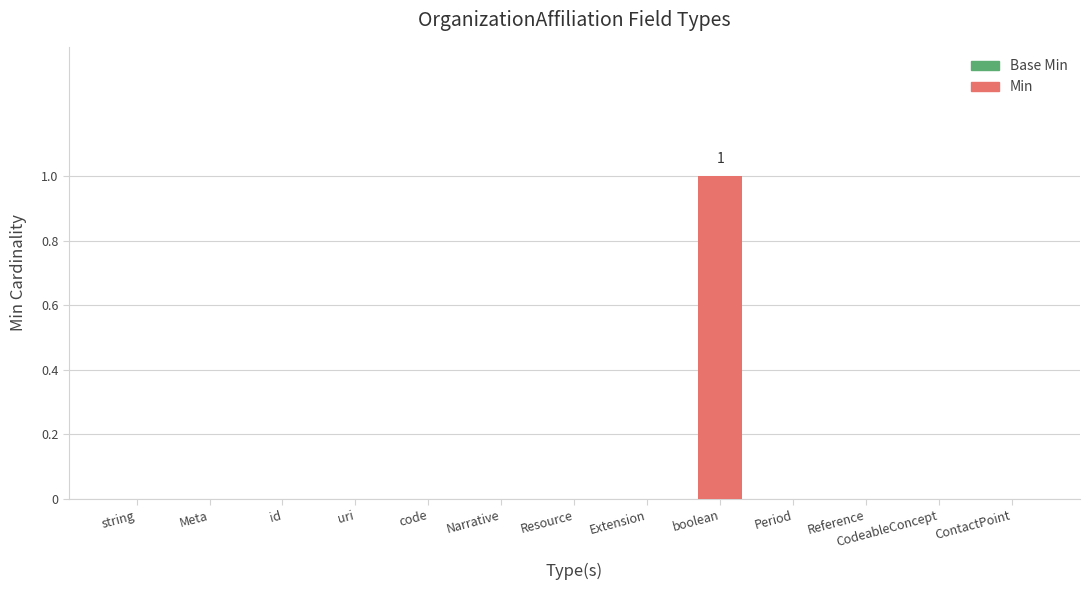

The value at uri is 0. True or false?

True